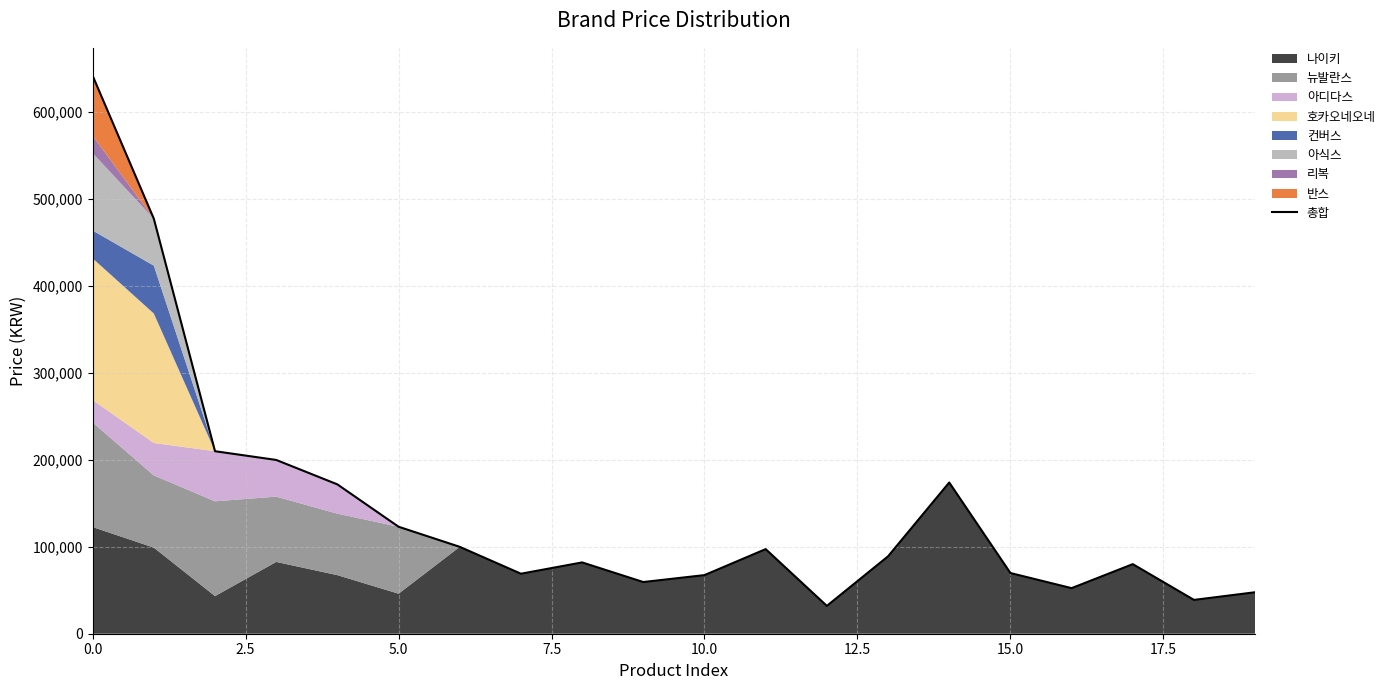

How many categories are shown in the chart?

20